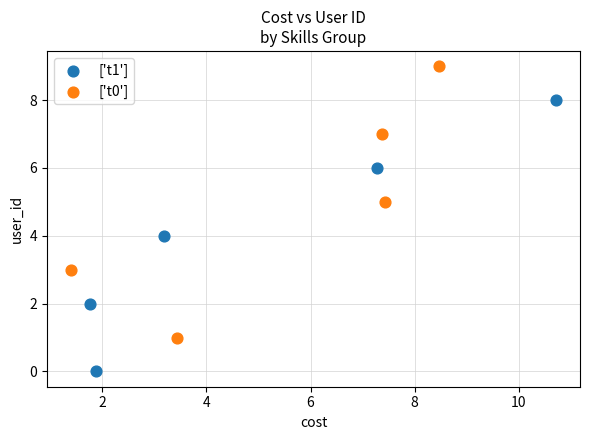

Which series contains the highest Y value?

['t0']